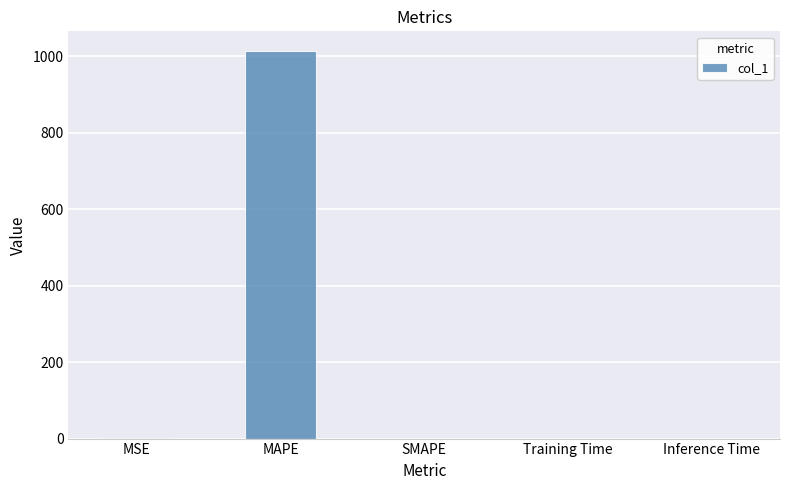

What is the average value?

203.0